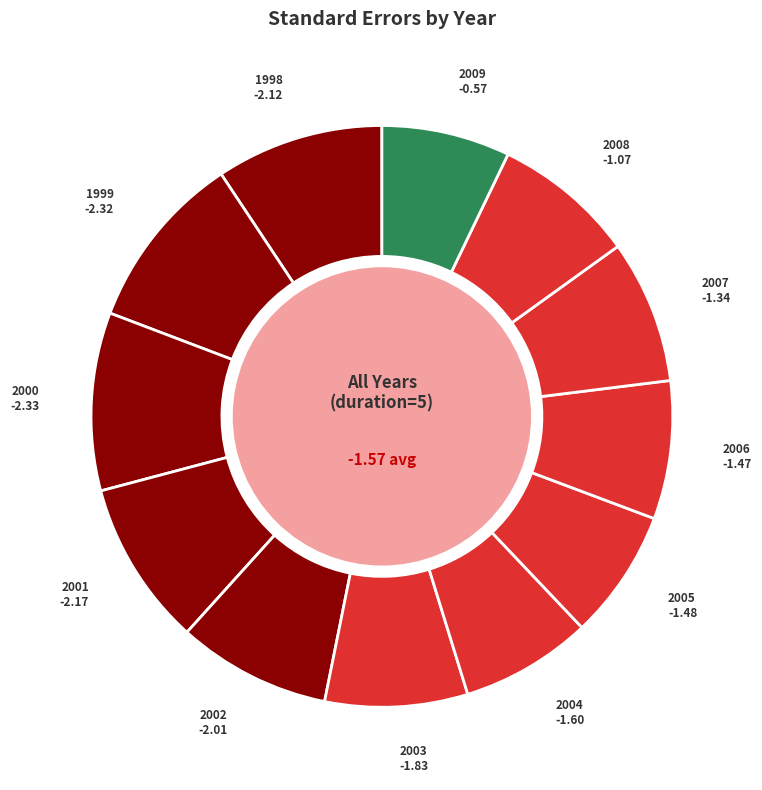

Count the number of slices in the pie.

12